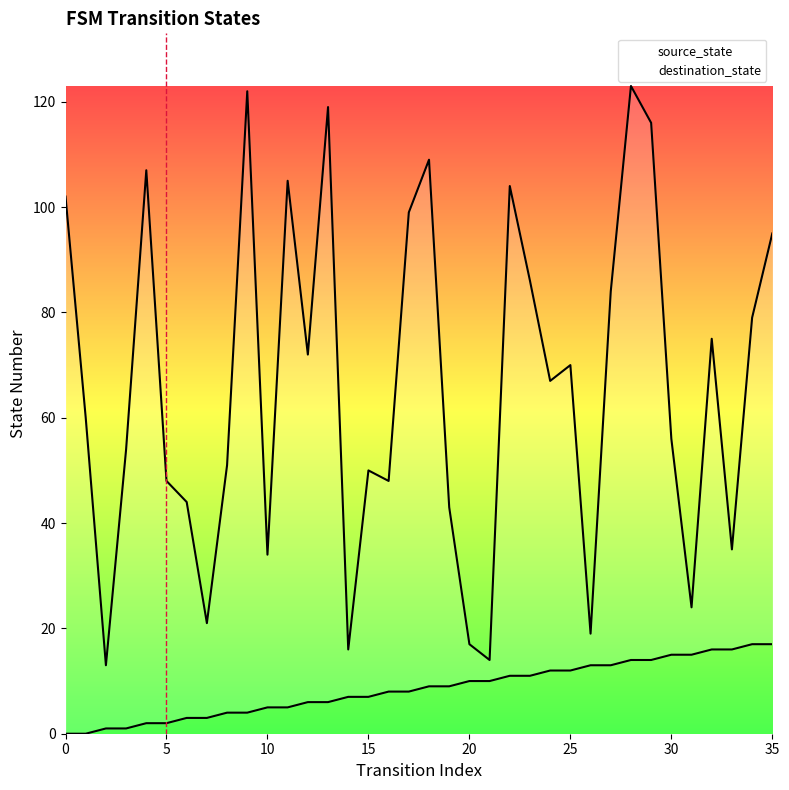

Between 10 and 32, which is larger?

32